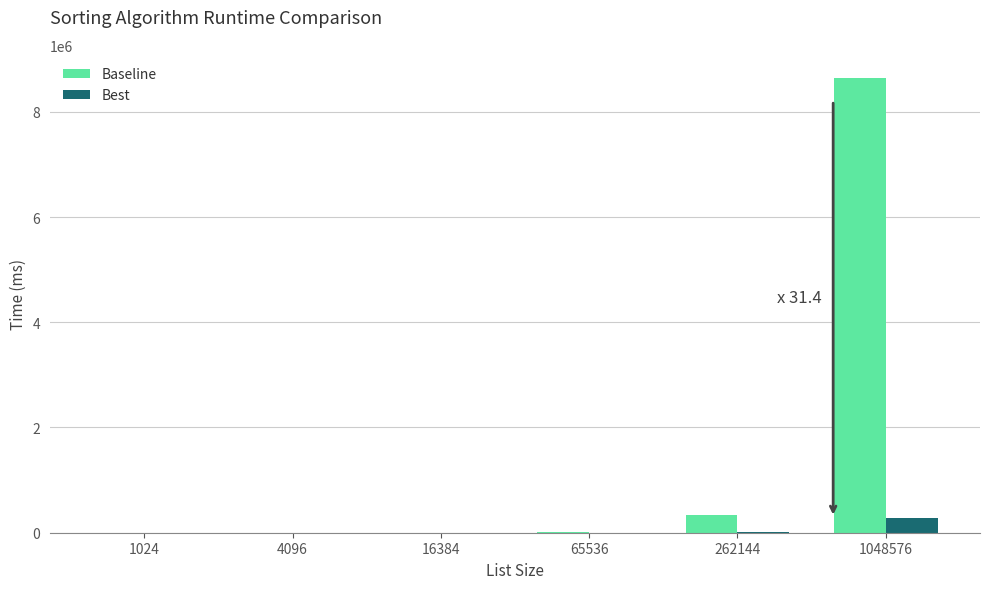

Which series changed the most between 1024 and 1048576?

Baseline